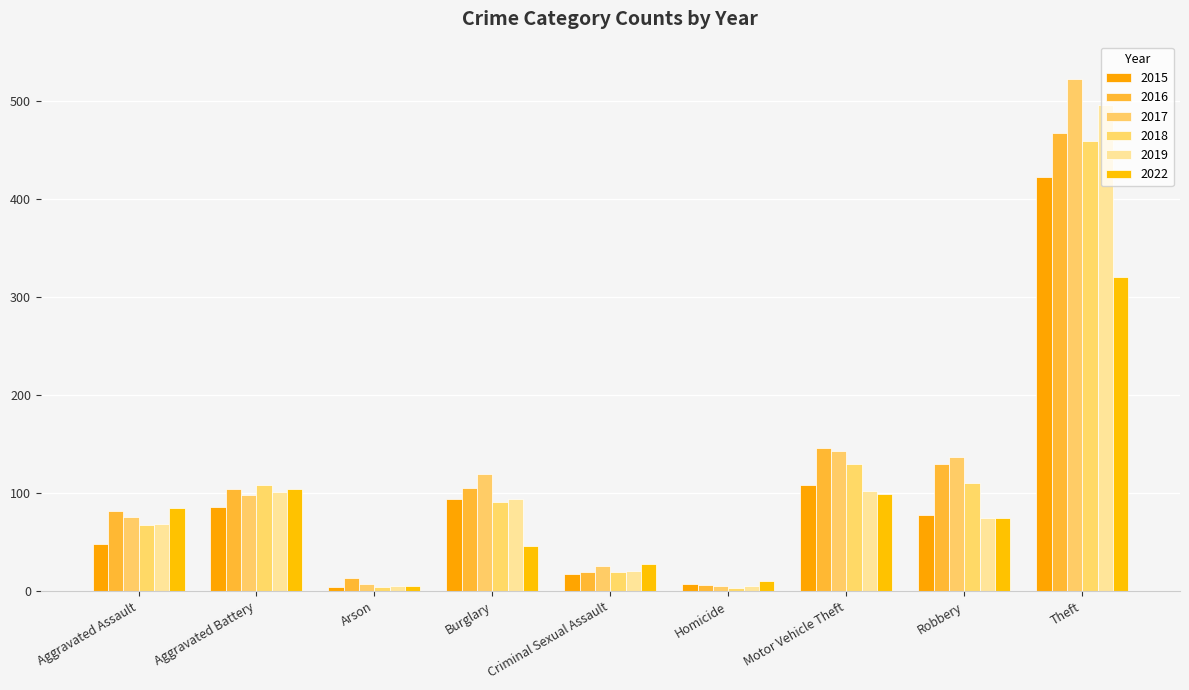

Is the value of 2015 at Homicide greater than the value of 2018 at Arson?

Yes